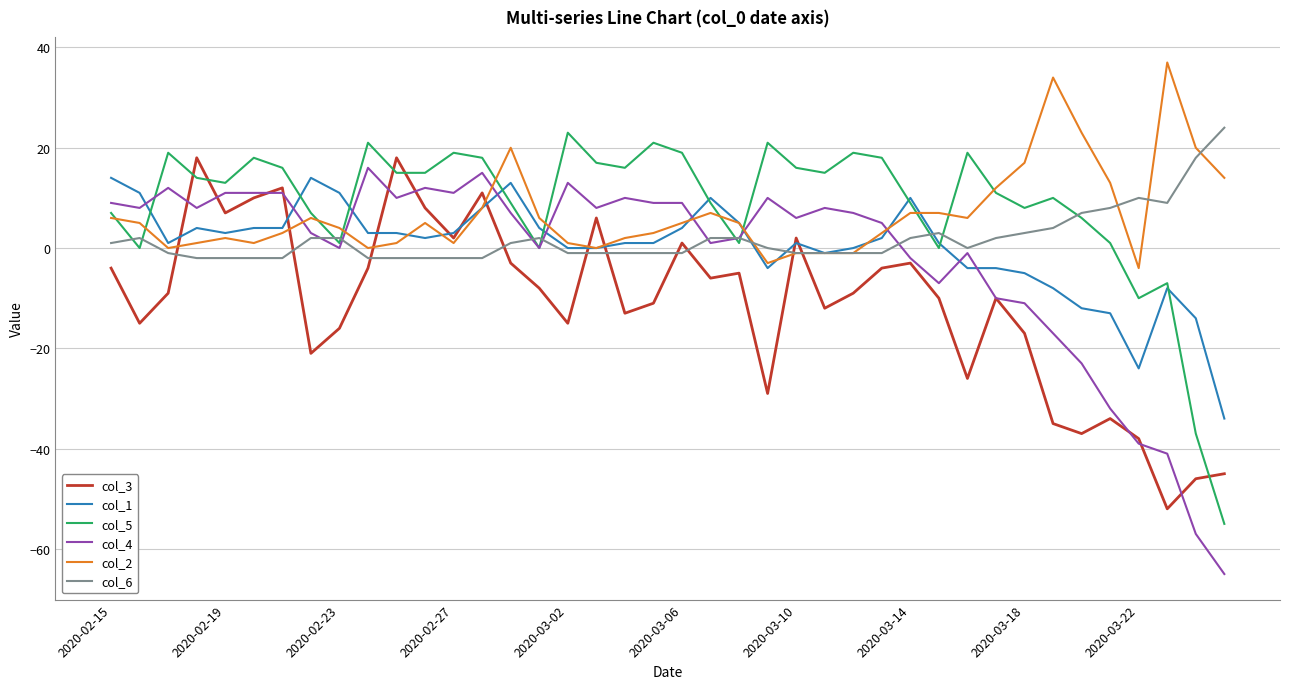

True or false: col_1 has more than 0 points higher than both neighbors.

True